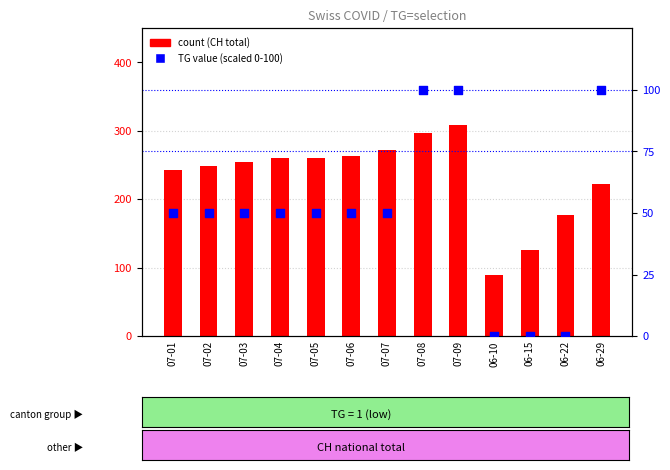

Which series has the widest spread of Y values?

count